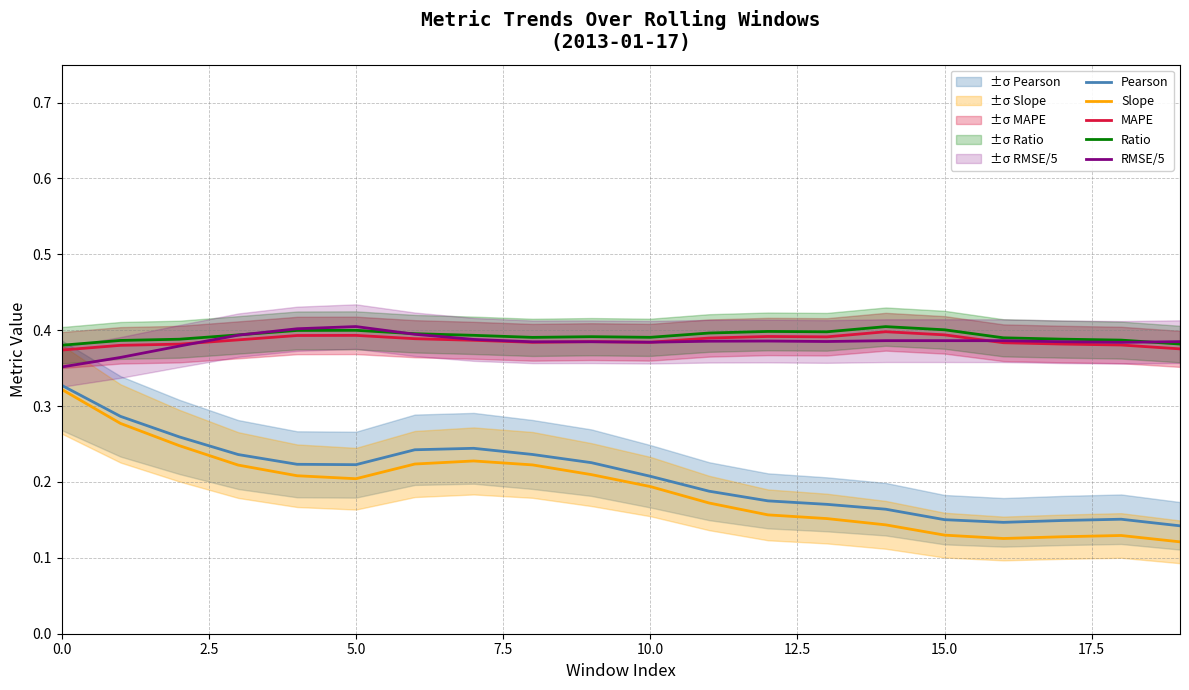

In RMSE/5, how many points are lower than both neighbors (excluding endpoints)?

4